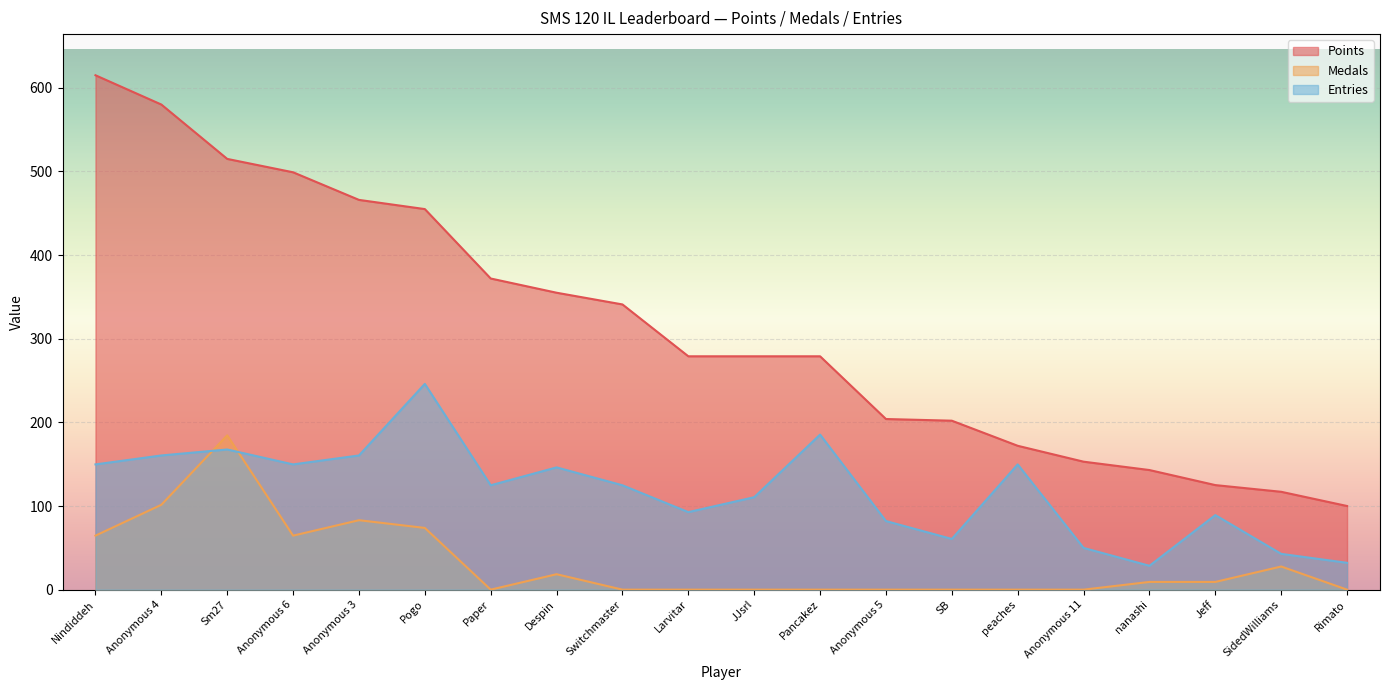

How many data points does each series have?

20